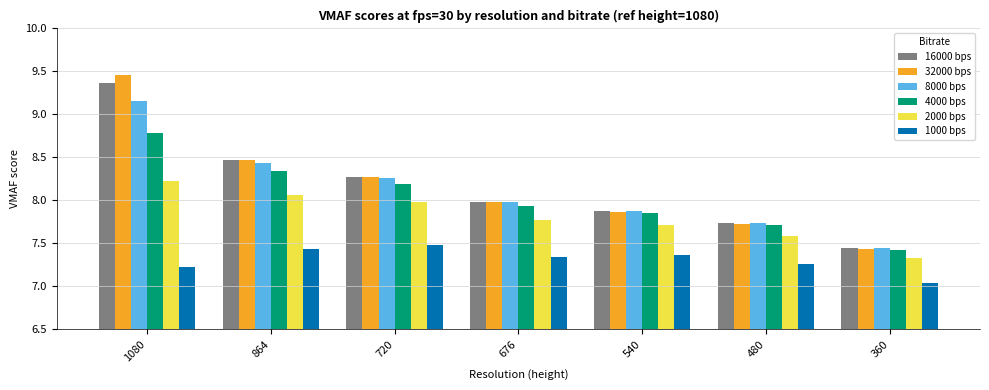

Between 1080 and 540, which series saw the biggest shift?

32000 bps